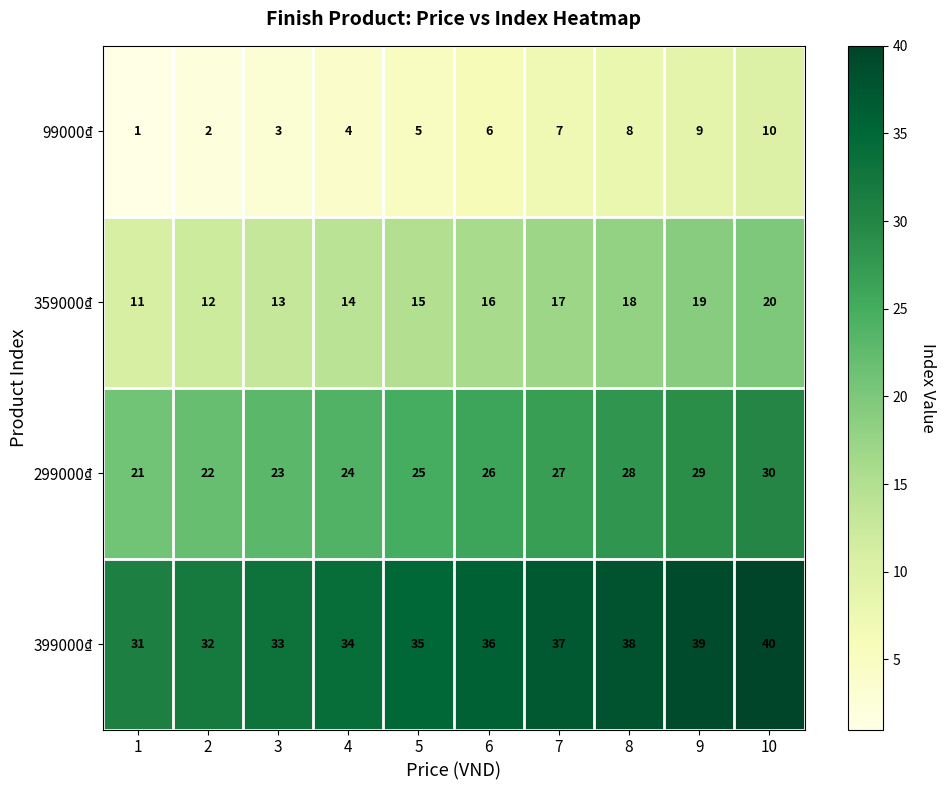

Read the 99000₫ value at 4.

4